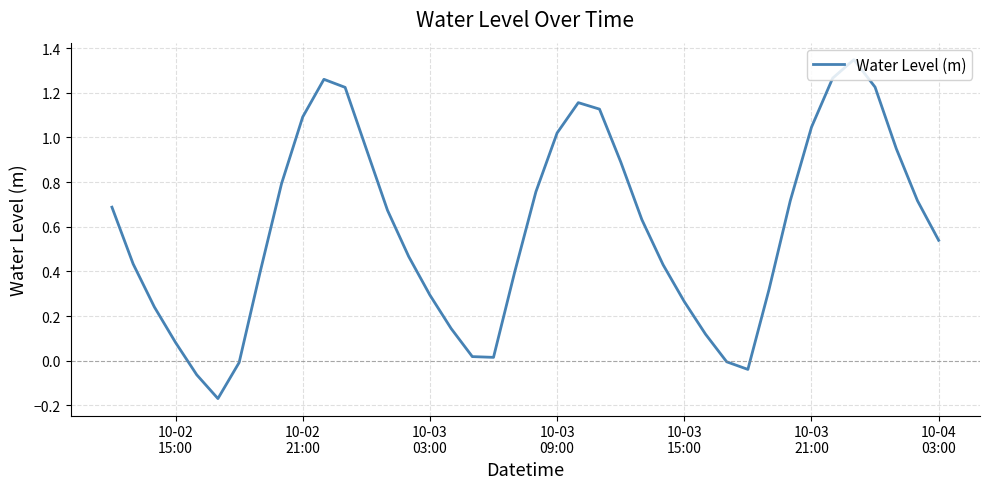

Count the number of categories in the chart.

40